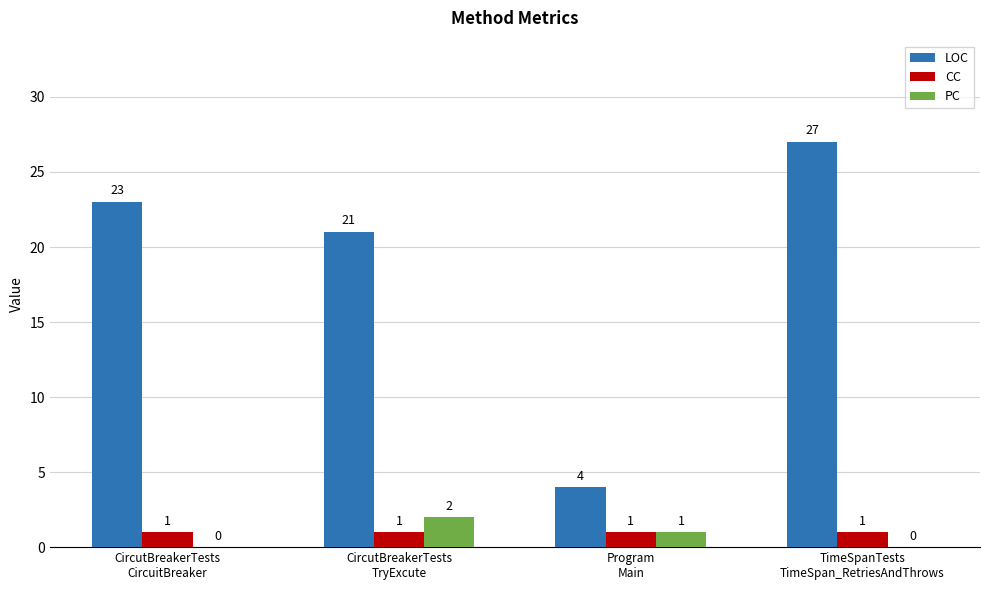

What is the sum of all PC values?

3